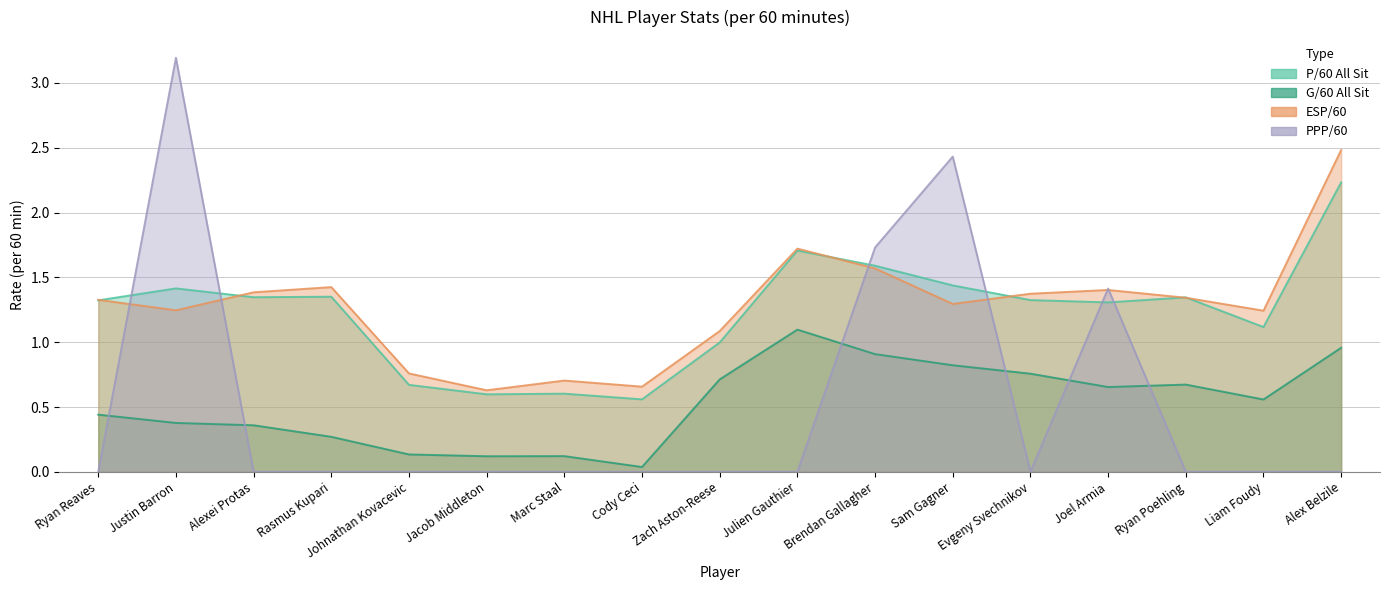

Count the number of categories in the chart.

17